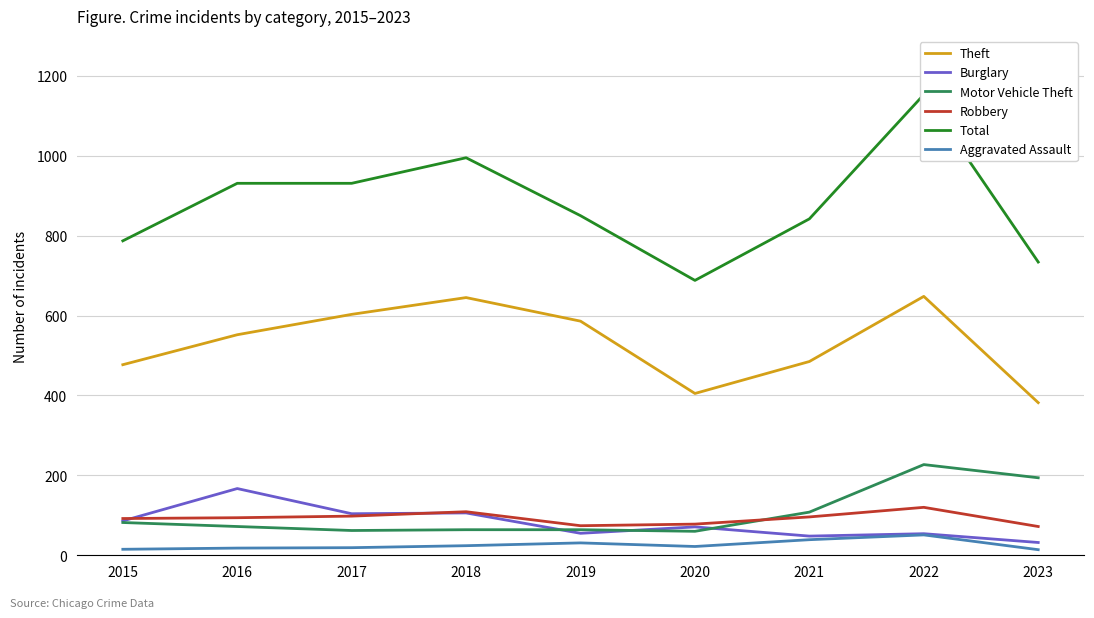

Reading right to left, extract all data points from this chart.

Theft: 2023=382	2022=648	2021=485	2020=405	2019=586	2018=645	2017=603	2016=552	2015=477
Burglary: 2023=32	2022=54	2021=48	2020=71	2019=55	2018=106	2017=104	2016=167	2015=86
Motor Vehicle Theft: 2023=194	2022=227	2021=108	2020=60	2019=64	2018=64	2017=62	2016=72	2015=82
Robbery: 2023=72	2022=120	2021=96	2020=78	2019=74	2018=109	2017=98	2016=94	2015=92
Total: 2023=734	2022=1153	2021=842	2020=688	2019=850	2018=995	2017=931	2016=931	2015=787
Aggravated Assault: 2023=14	2022=51	2021=39	2020=22	2019=31	2018=24	2017=19	2016=18	2015=15